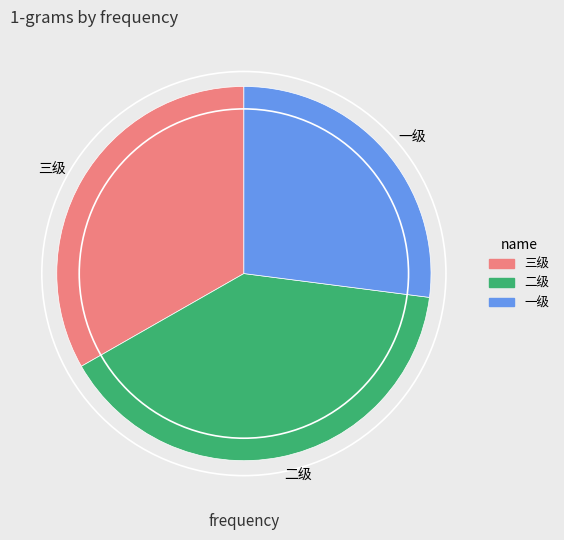

Rank the categories by value from highest to lowest.

二级, 三级, 一级